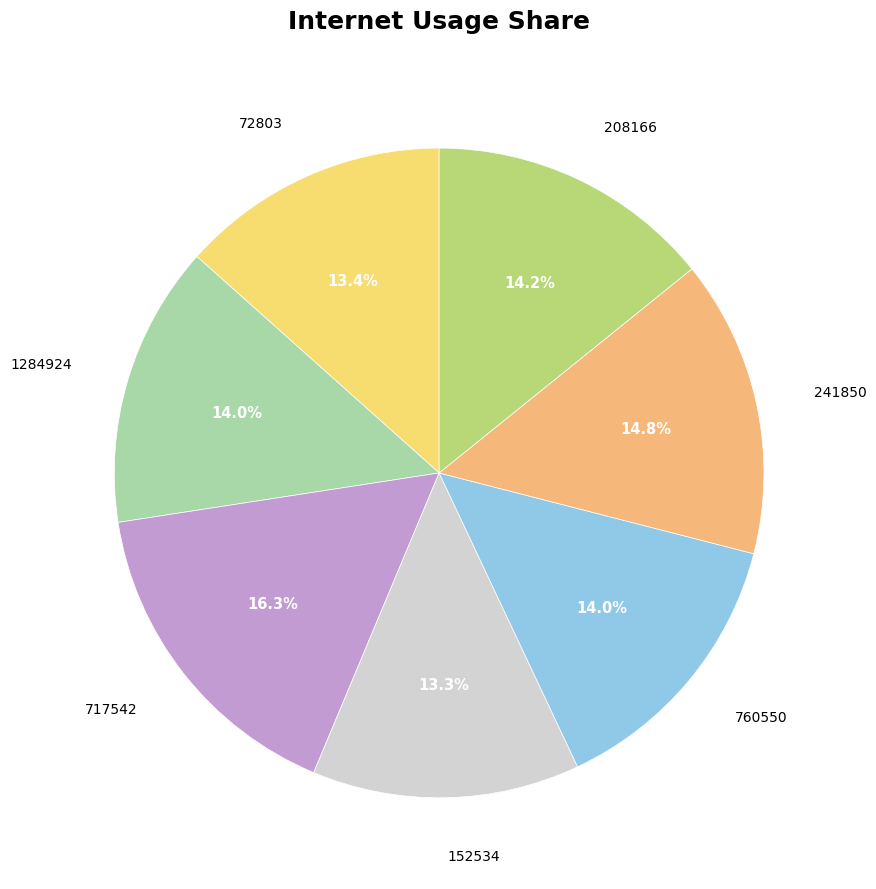

Does any single category account for the majority?

No